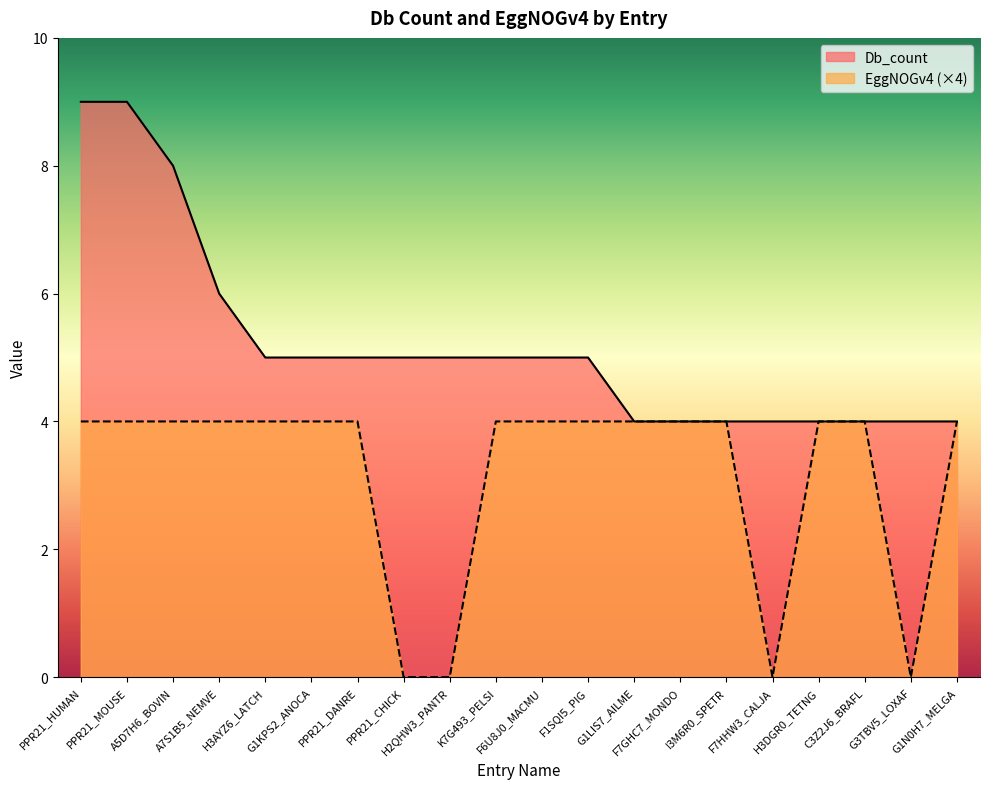

True or false: Db_count and EggNOGv4 cross at least once.

False